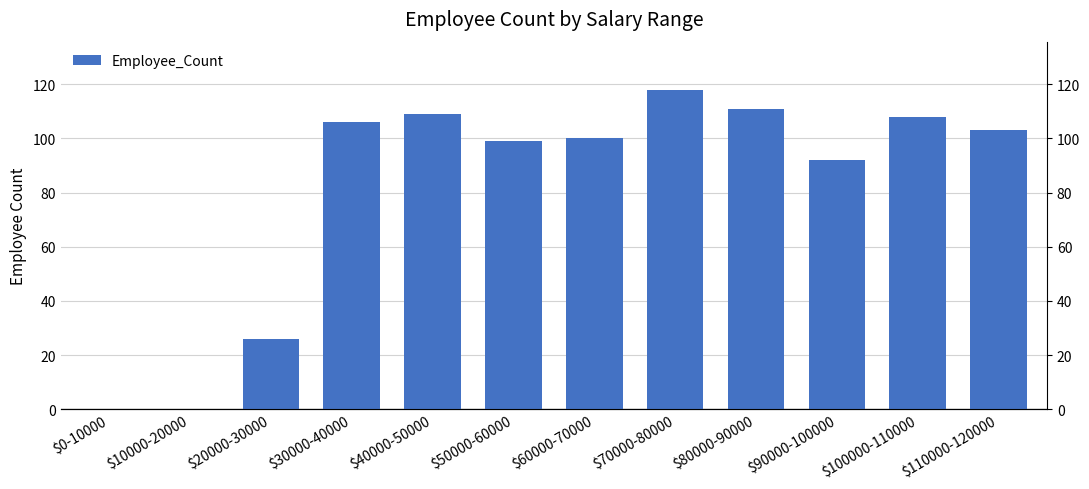

Reading left to right, what are all the values shown in this chart?

0	0	26	106	109	99	100	118	111	92	108	103